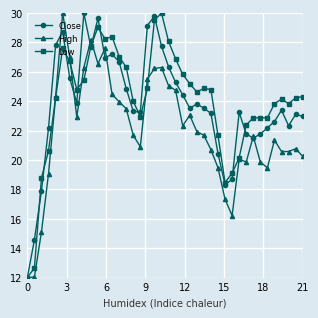

What is the smallest value displayed?

12.0